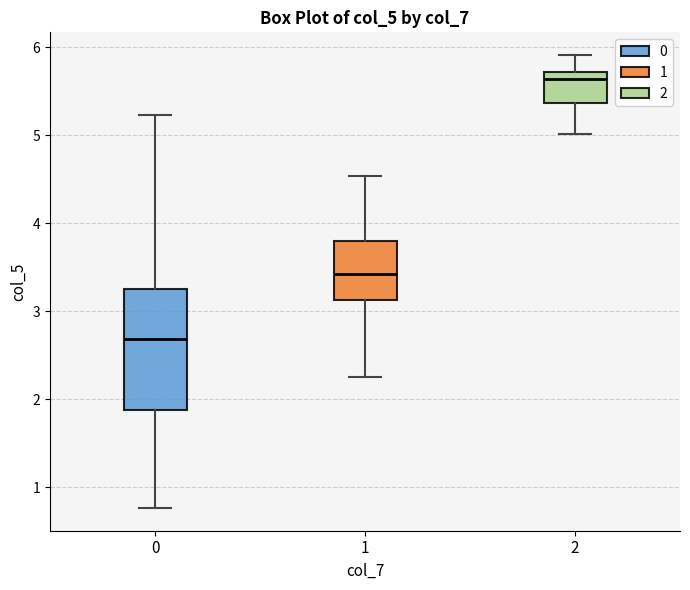

Reading left to right, transcribe this box plot: for each box, give where its median line is, the range the box spans, and where its two whiskers end, as read against the y-axis. The values are not printed on the chart, so give them approximately, as read against the axis.

0: median 2.7, box 1.9 to 3.3, whiskers 0.8 to 5.2
1: median 3.4, box 3.1 to 3.8, whiskers 2.3 to 4.5
2: median 5.6, box 5.4 to 5.7, whiskers 5.0 to 5.9